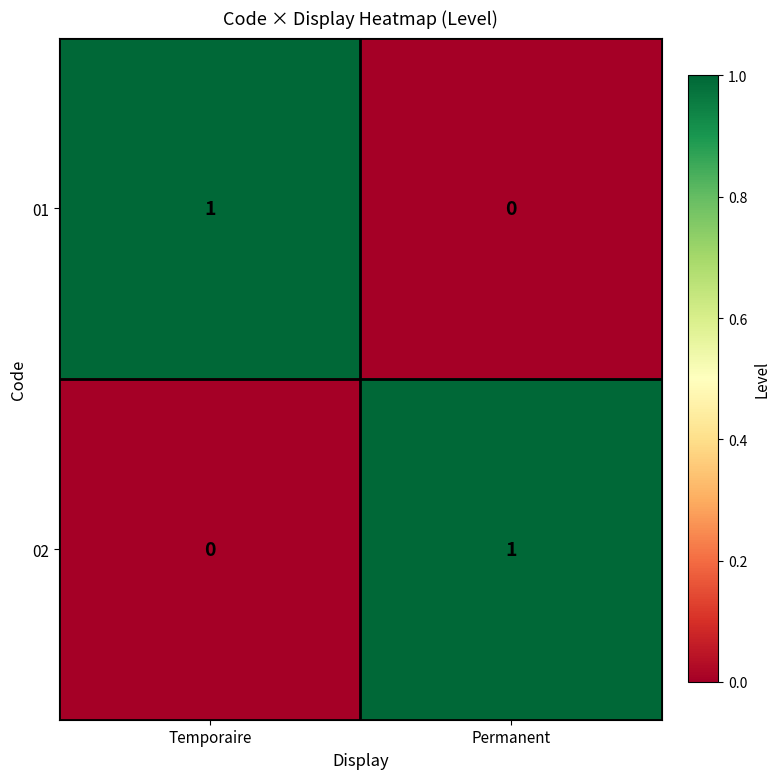

Reading right to left, what are all the values shown in this chart?

01: Permanent=0	Temporaire=1
02: Permanent=1	Temporaire=0